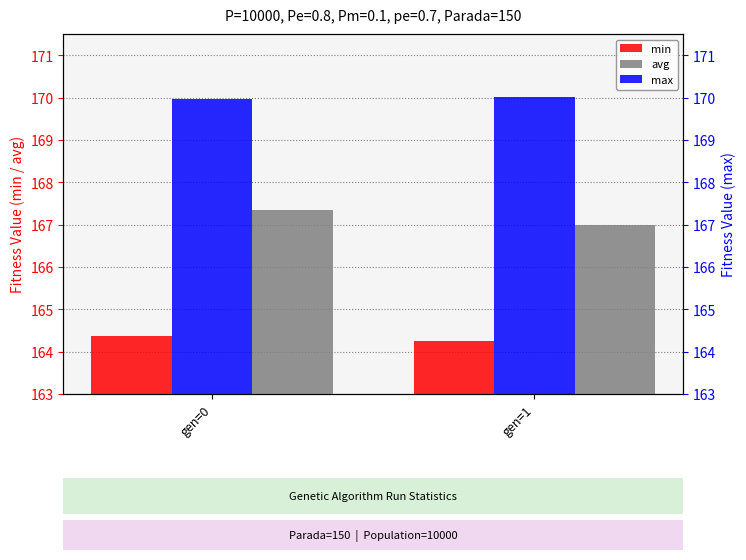

What is the difference between the maximum and minimum values in the avg series?

0.4